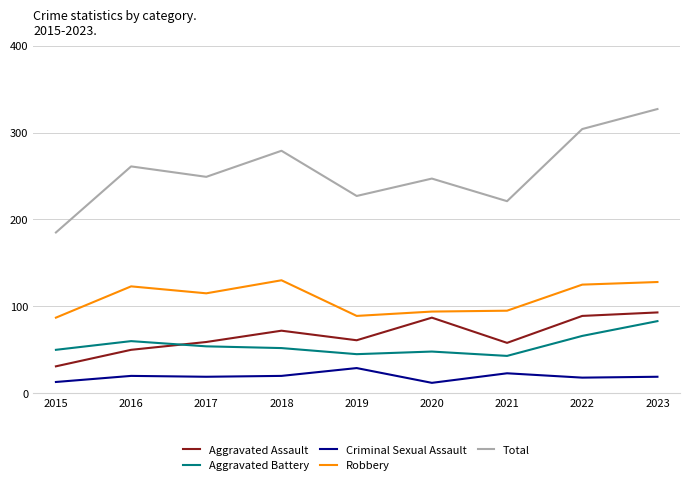

What is the difference between the maximum and minimum values in the Aggravated Battery series?

40